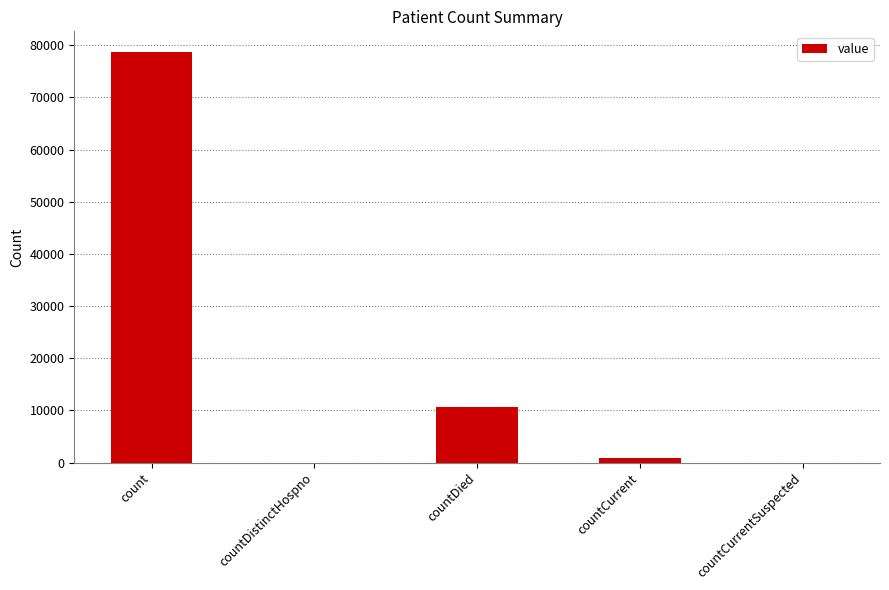

Which has a higher value, count or countDied?

count